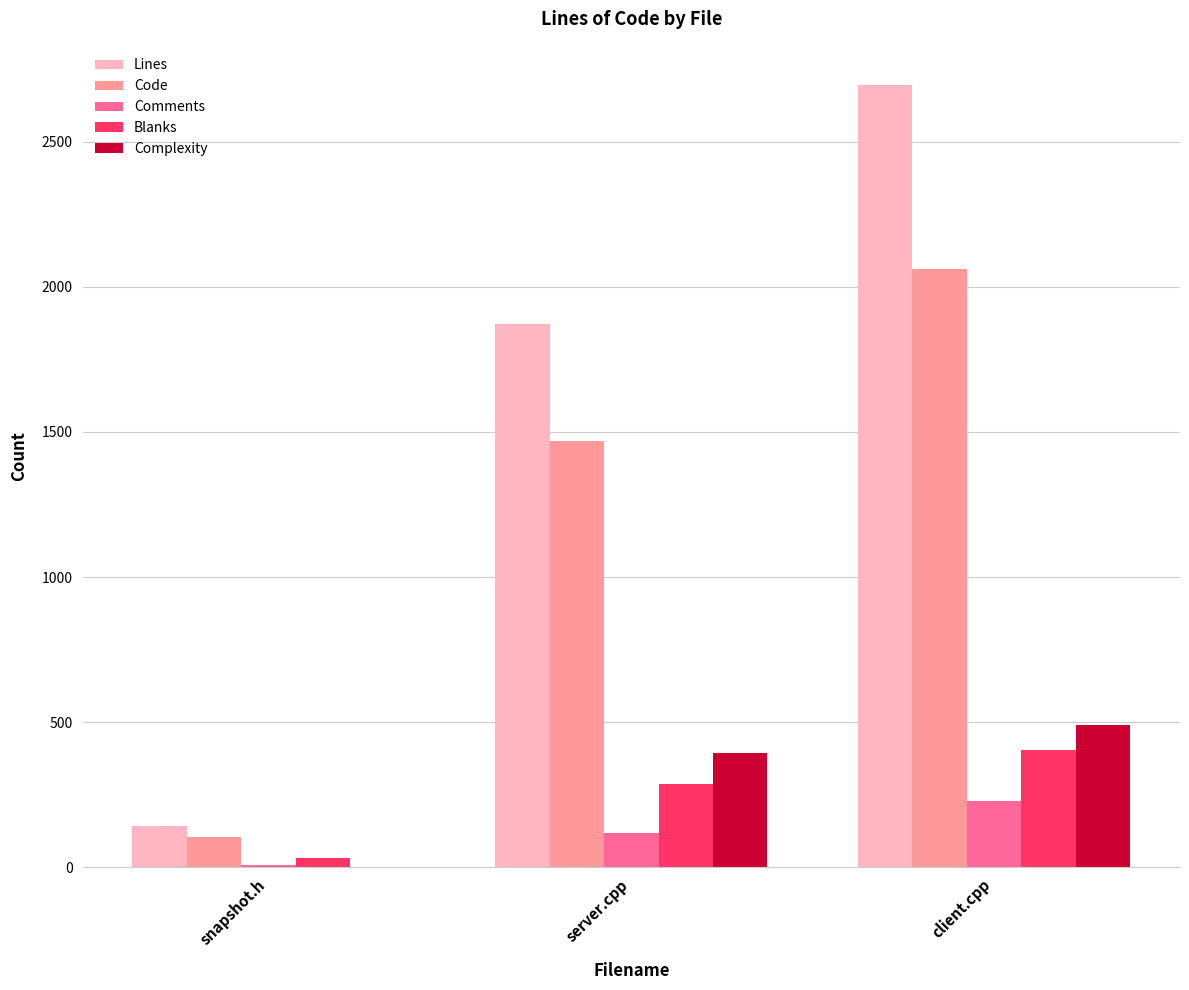

Reading left to right, extract all data points from this chart.

Lines: snapshot.h=143	server.cpp=1872	client.cpp=2696
Code: snapshot.h=104	server.cpp=1468	client.cpp=2063
Comments: snapshot.h=6	server.cpp=117	client.cpp=229
Blanks: snapshot.h=33	server.cpp=287	client.cpp=404
Complexity: snapshot.h=0	server.cpp=393	client.cpp=491